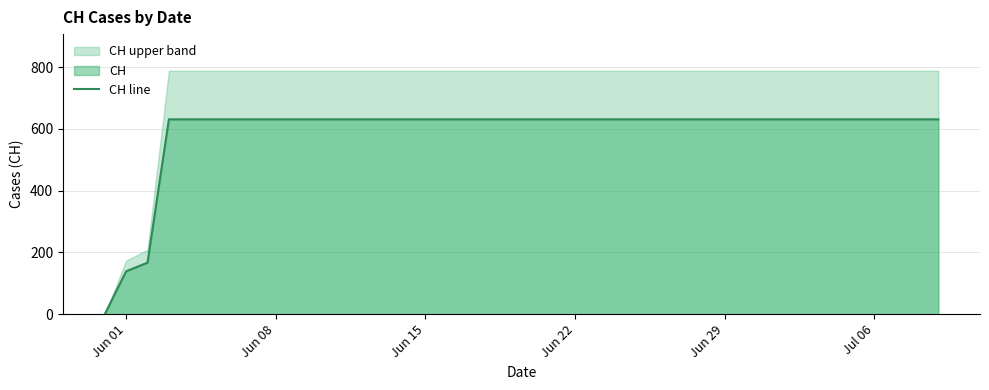

What is the maximum value for CH line?

631